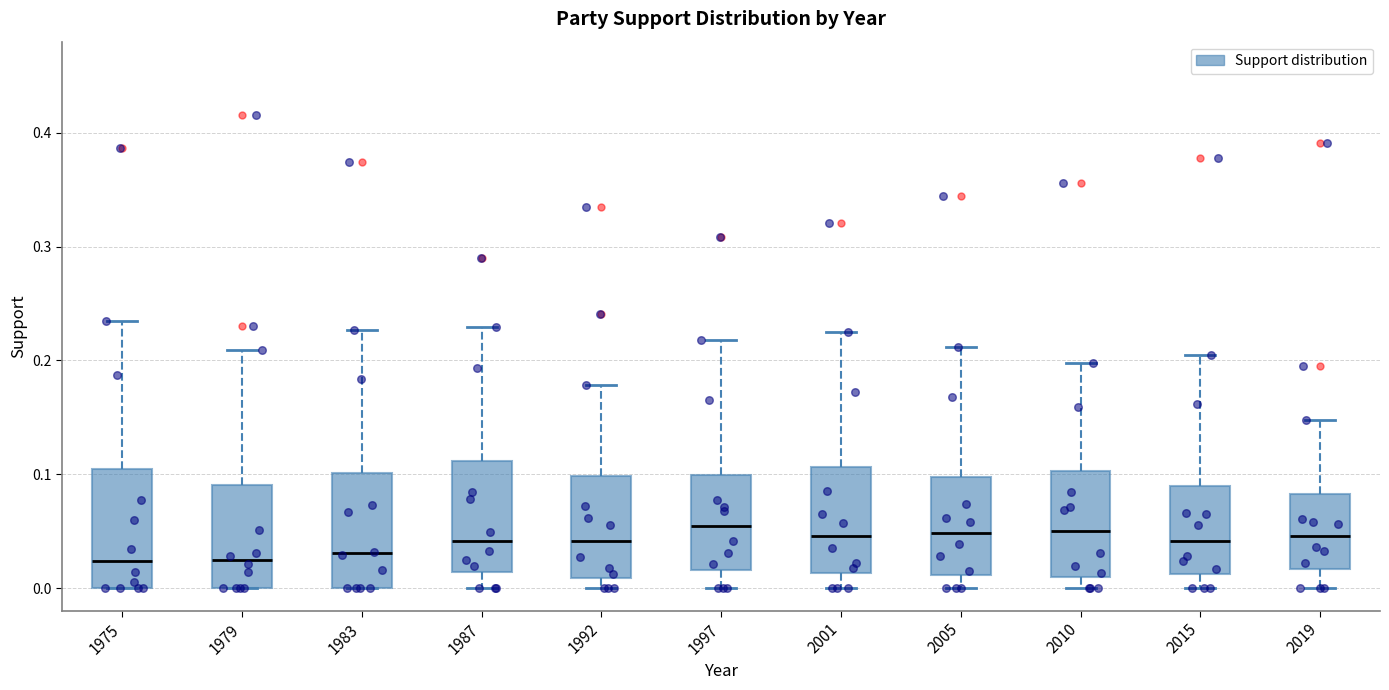

Where does the median line of the box at x = 1975 sit on the y-axis? The values are not printed on the chart, so give them approximately, as read against the axis.

0.02